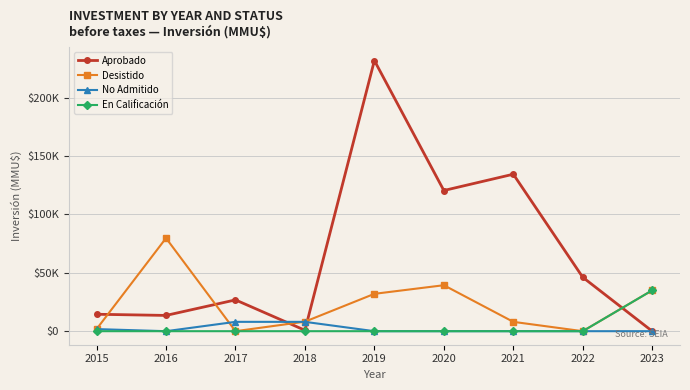

What are all the series names shown in the legend?

Aprobado, Desistido, No Admitido, En Calificación